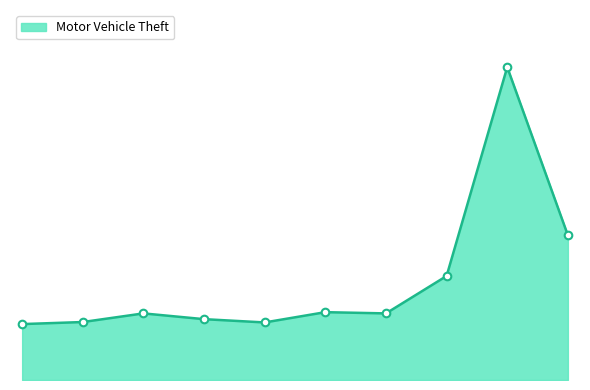

Does the chart have visible grid lines?

No